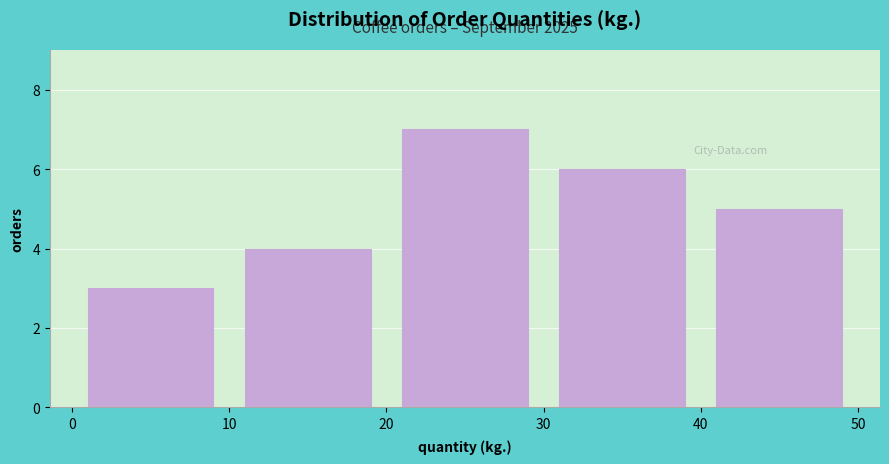

Over which range of the x-axis is the bar tallest?

20 to 30